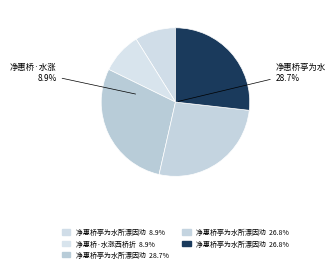

Is 净惠桥亭为水所漂因劝宽老葺之二首 其二 the majority of the pie?

No